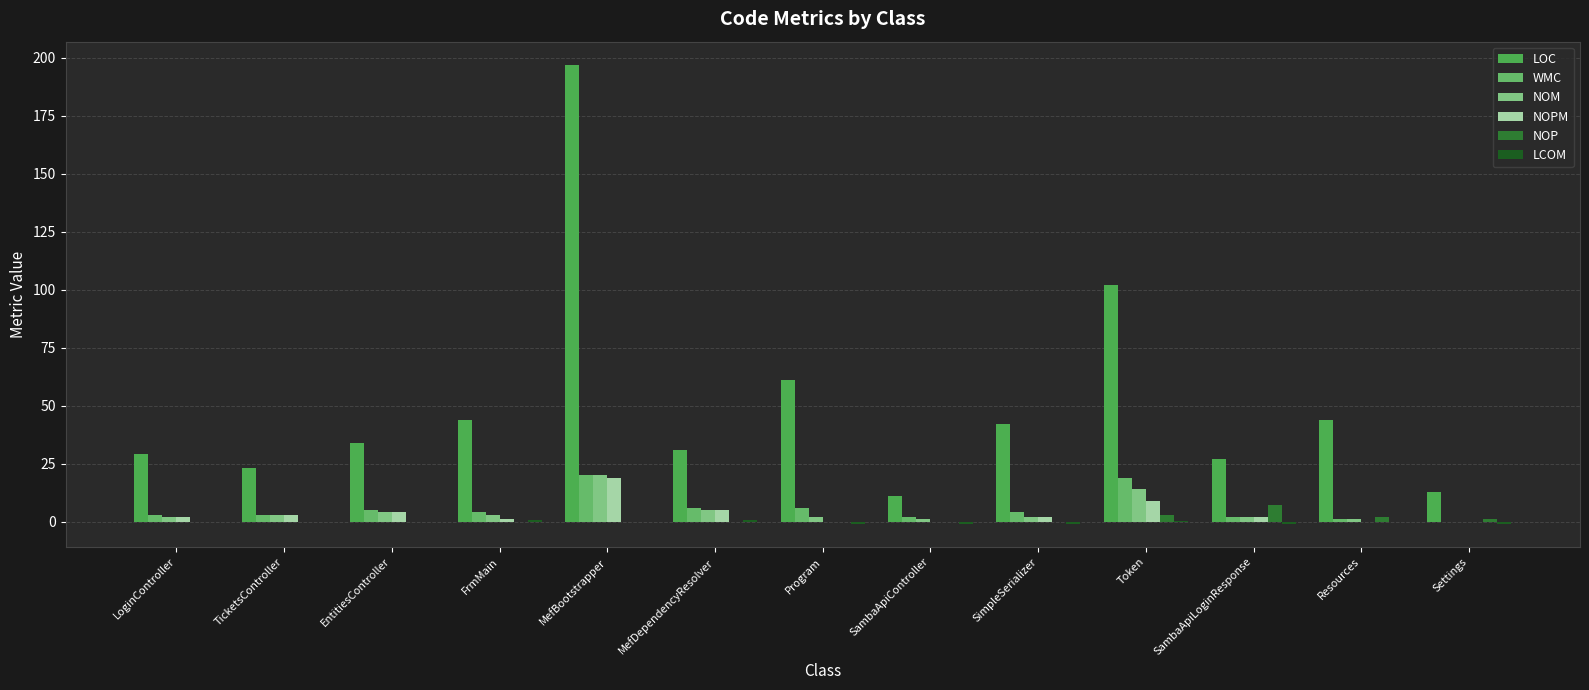

What is the value of the LCOM bar at the 11th from the left?

-1.0